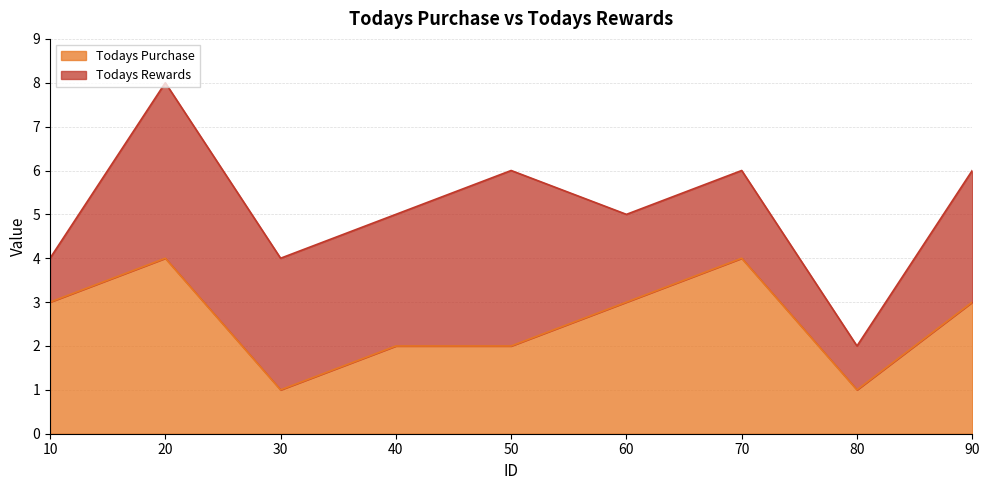

Which has a higher value, 40 or 30?

40